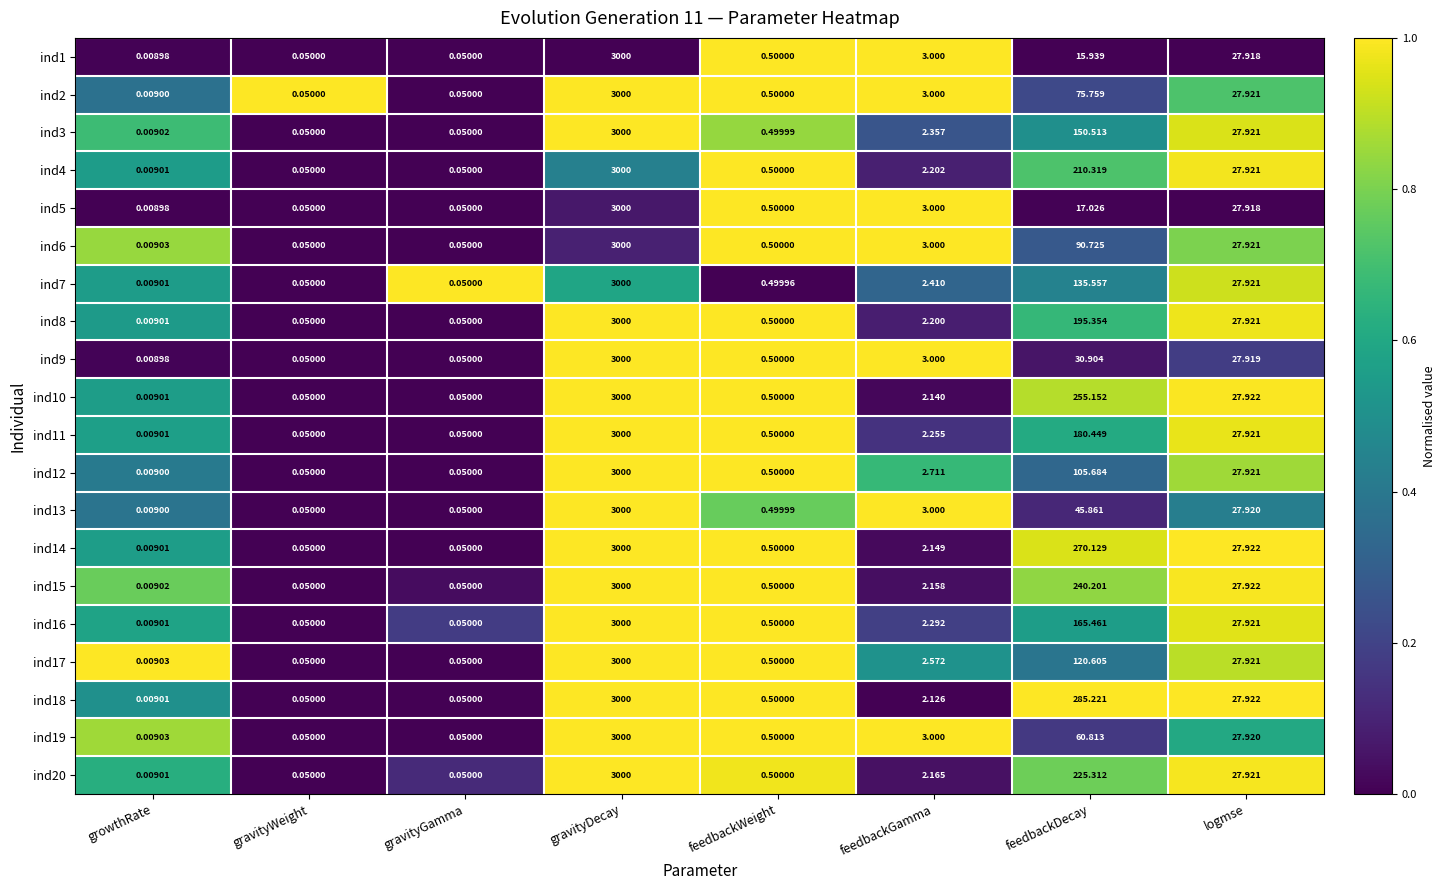

At how many categories does at least one series exceed 0?

8